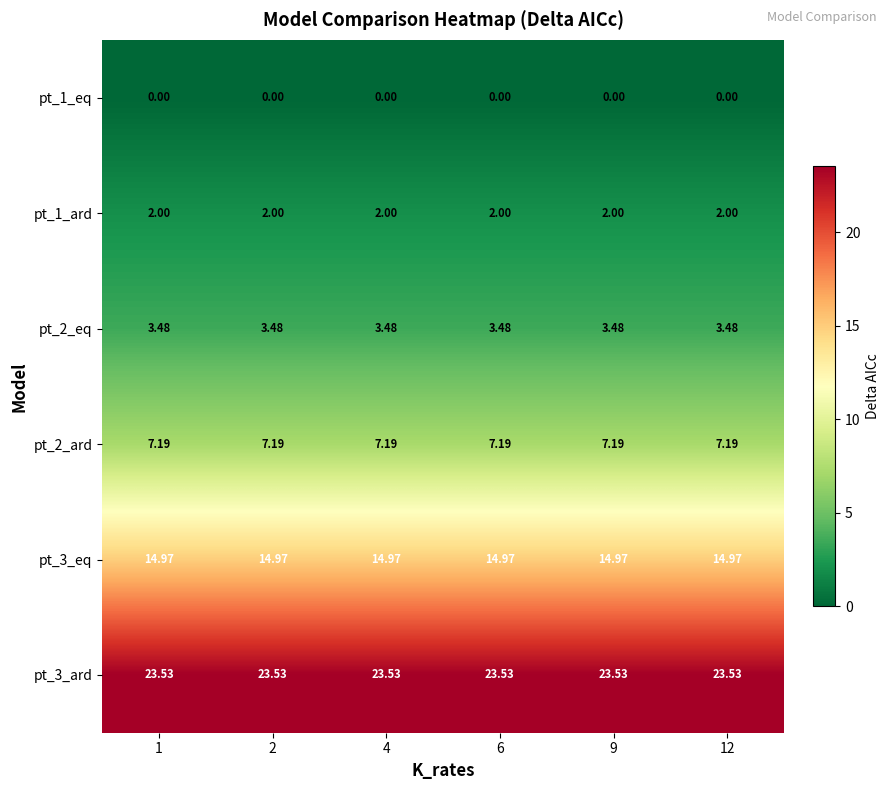

Rank the series at 2 from lowest to highest value.

pt_1_eq, pt_1_ard, pt_2_eq, pt_2_ard, pt_3_eq, pt_3_ard